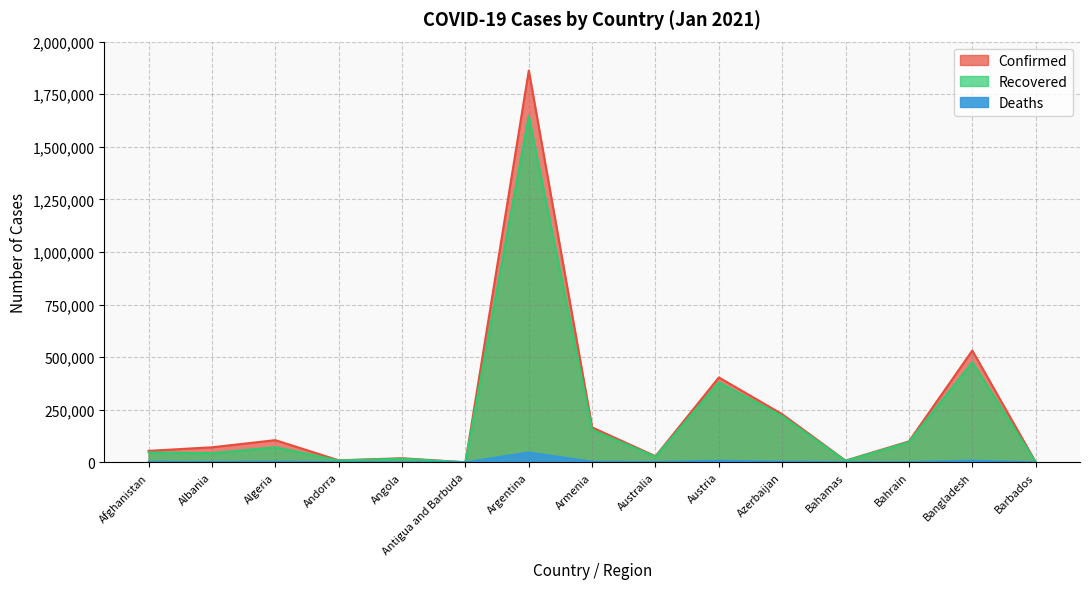

Reading left to right, extract all data points from this chart.

Confirmed: Afghanistan=54559	Albania=71441	Algeria=105369	Andorra=9499	Angola=19367	Antigua and Barbuda=195	Argentina=1862192	Armenia=165909	Australia=28765	Austria=403512	Azerbaijan=228688	Bahamas=8101	Bahrain=99456	Bangladesh=531326	Barbados=1341
Recovered: Afghanistan=46943	Albania=43384	Algeria=71755	Andorra=8588	Angola=17249	Antigua and Barbuda=162	Argentina=1646668	Armenia=154535	Australia=25984	Austria=380248	Azerbaijan=219724	Bahamas=6720	Bahrain=96112	Bangladesh=475899	Barbados=622
Deaths: Afghanistan=2373	Albania=1310	Algeria=2861	Andorra=96	Angola=457	Antigua and Barbuda=6	Argentina=46737	Armenia=3034	Australia=909	Austria=7389	Azerbaijan=3072	Bahamas=175	Bahrain=367	Bangladesh=8003	Barbados=9